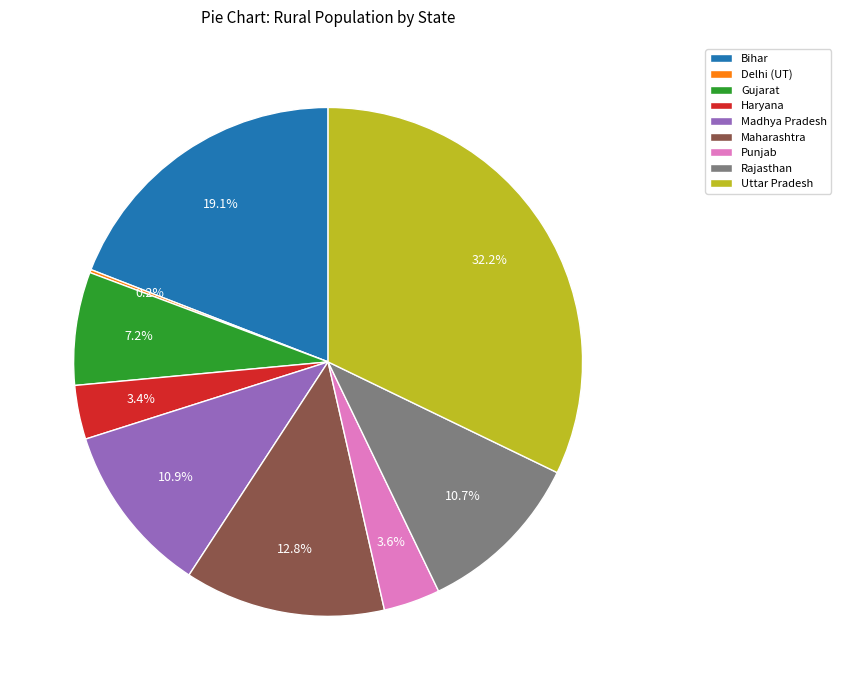

How much of the chart is everything except Madhya Pradesh?

89.1%